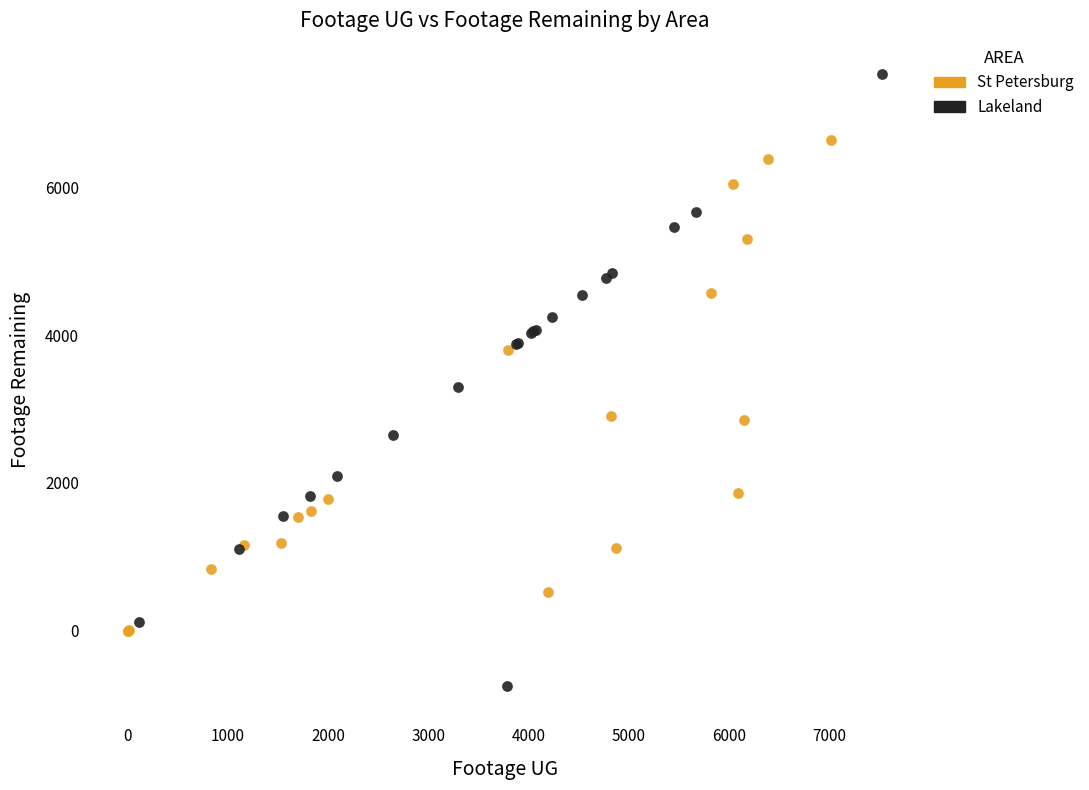

Which series reaches the minimum Y coordinate?

Lakeland